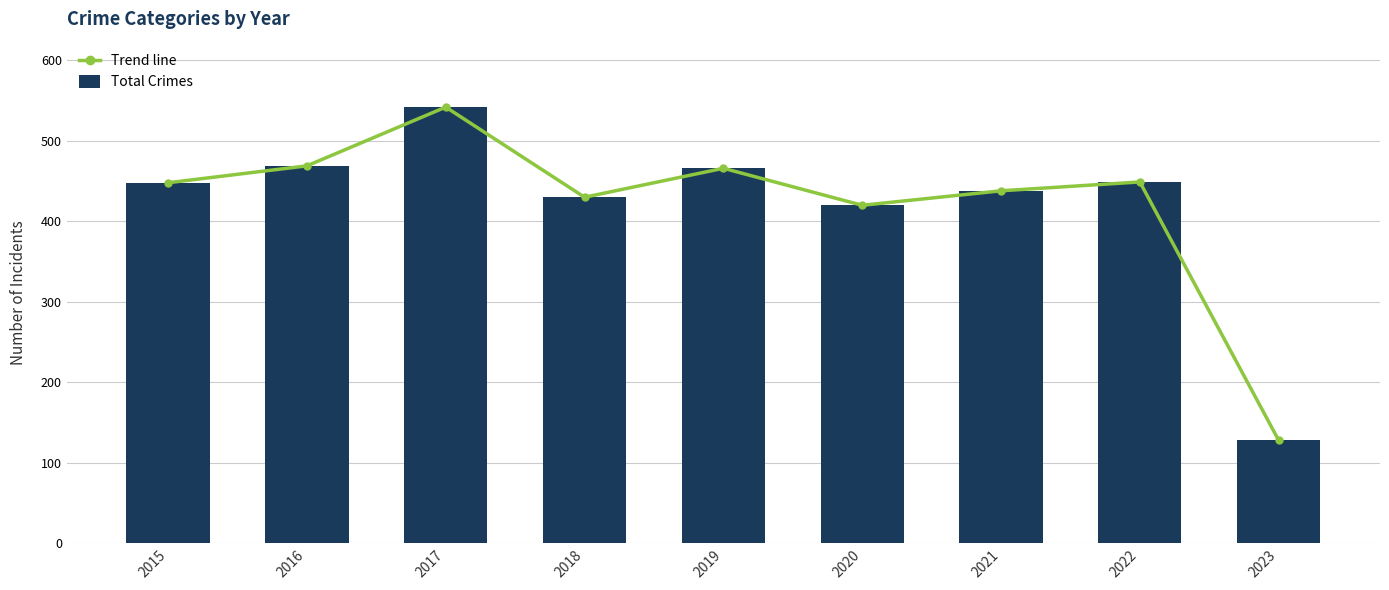

Reading left to right, extract all data points from this chart.

Trend line: 448	469	542	430	466	420	438	449	128
Total Crimes: 448	469	542	430	466	420	438	449	128